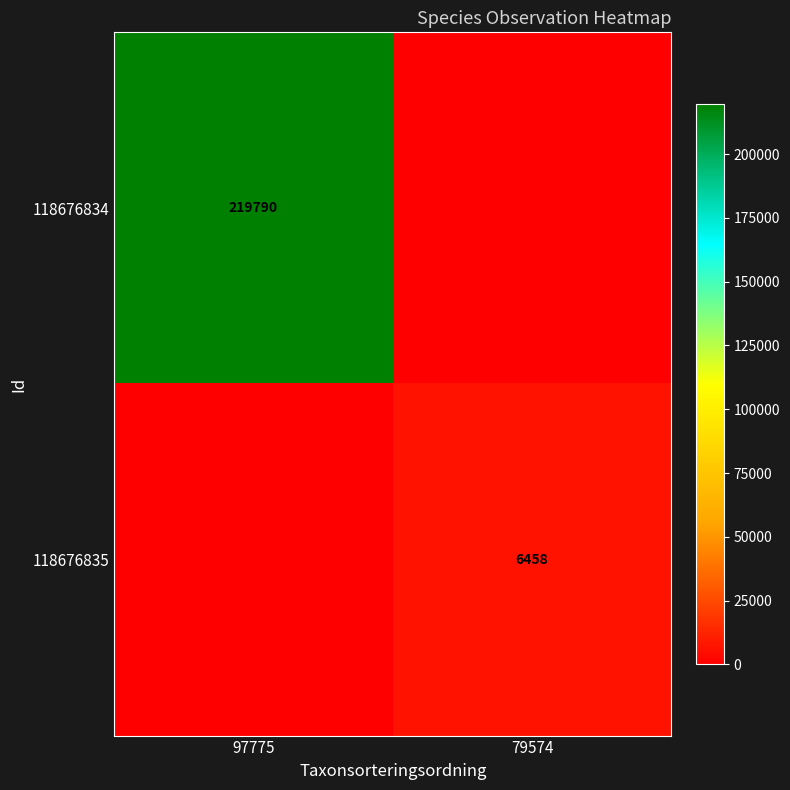

The value of 118676834 at 97775 is 354269. True or false?

False